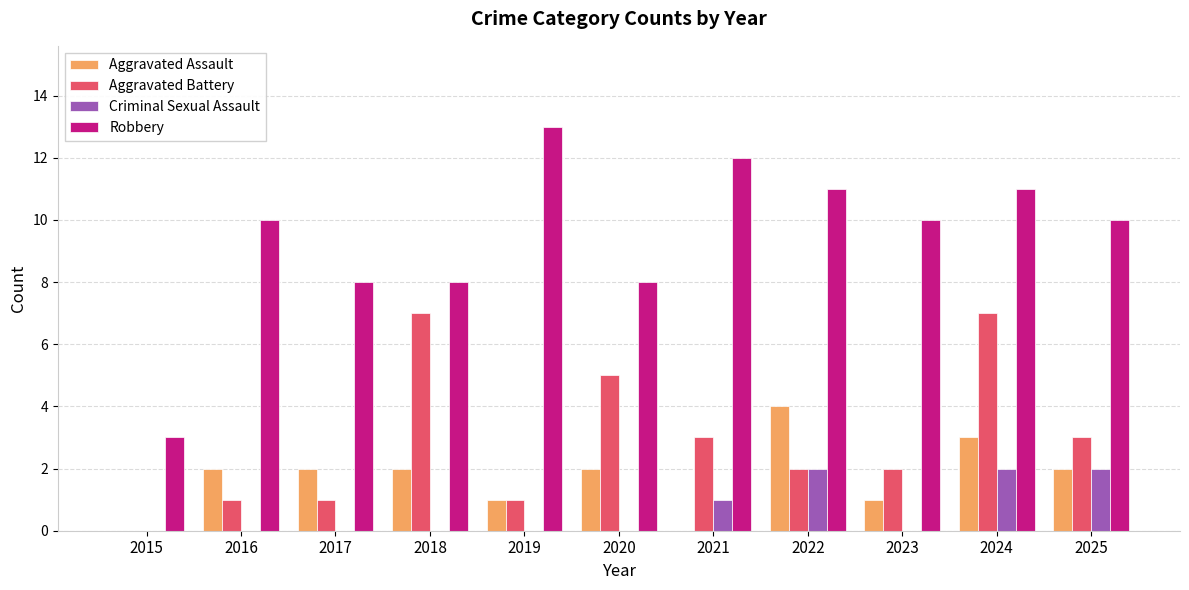

What is the sum of the Aggravated Battery values at 2020 and 2018?

12